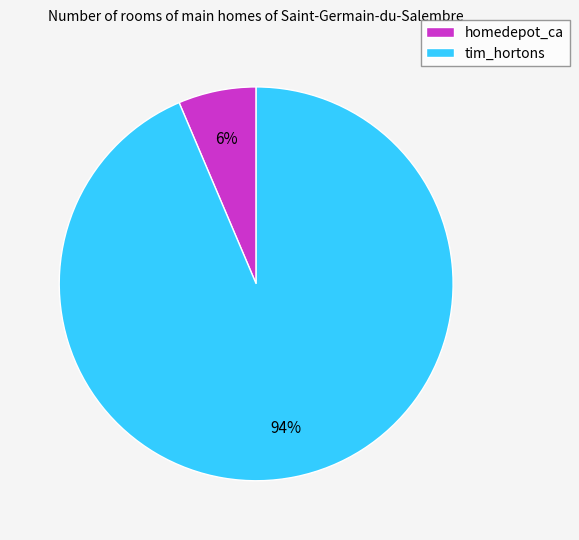

Combined, do homedepot_ca and tim_hortons account for over 50%?

Yes